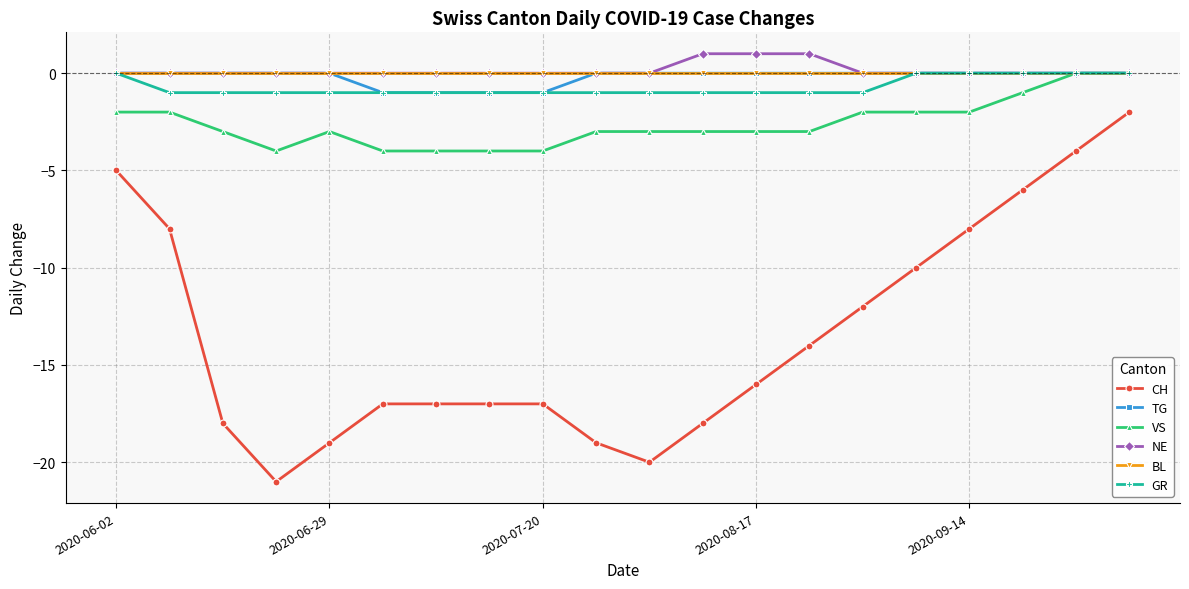

What are all the series names shown in the legend?

CH, TG, VS, NE, BL, GR